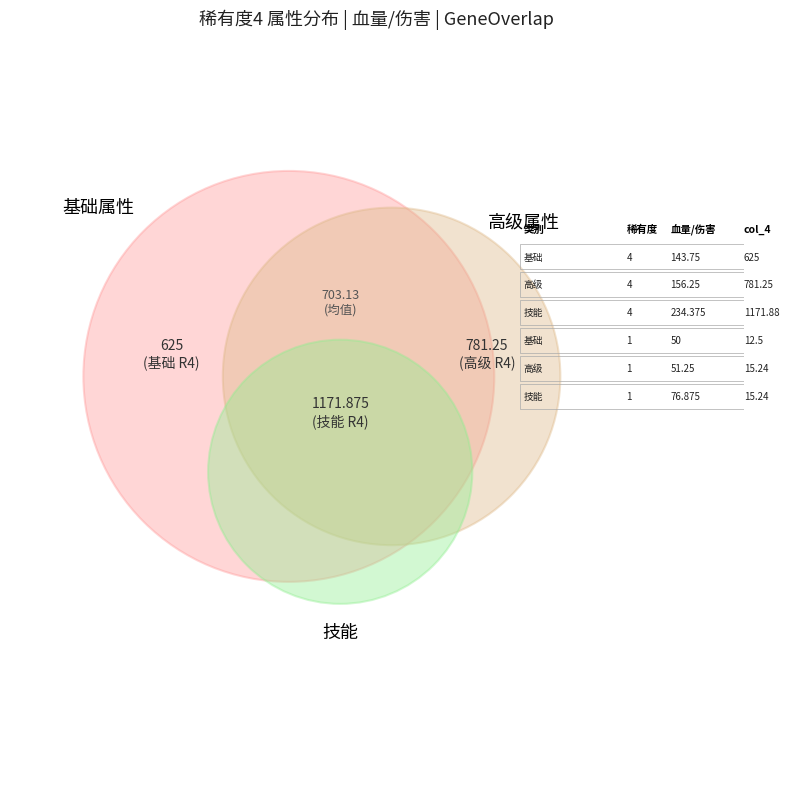

Rank the series at 5 from highest to lowest value.

高级属性, 技能, 基础属性